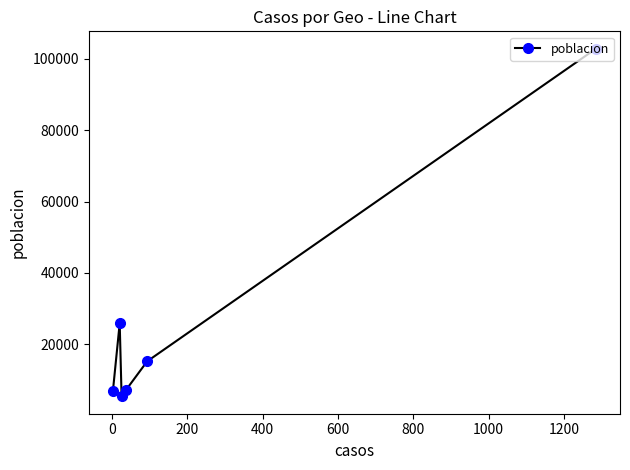

What is the value of the 1st point from the left?

6909